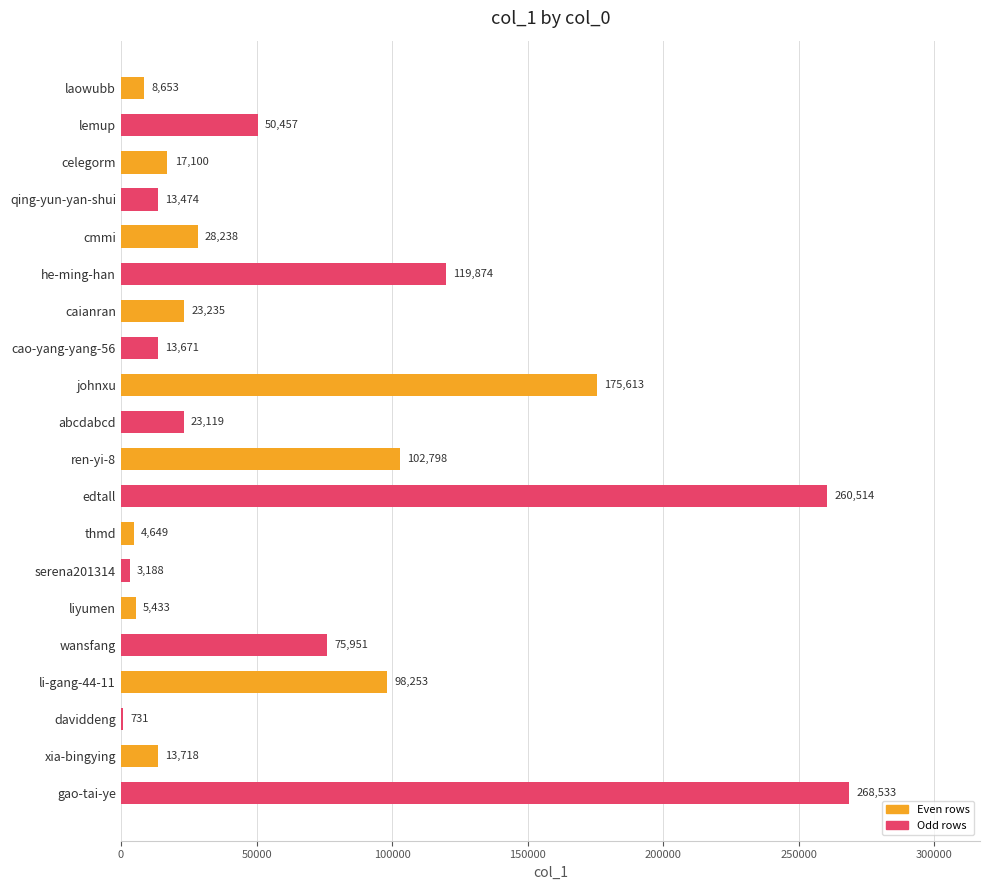

What is the sum of all values?

1307202